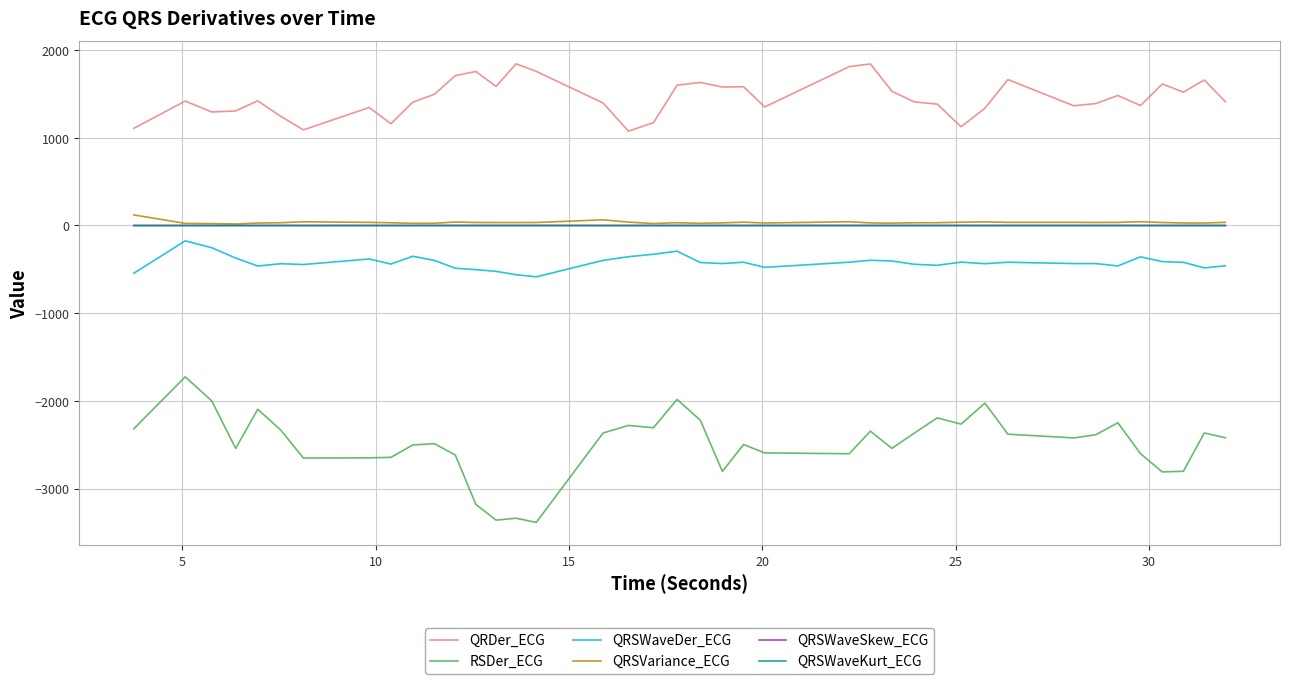

True or false: QRSWaveDer_ECG and QRSVariance_ECG intersect in this chart.

False